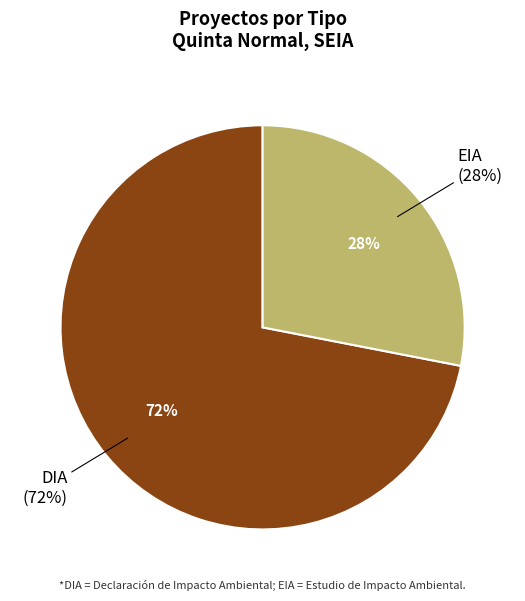

What is the total percentage of EIA and DIA?

100.0%